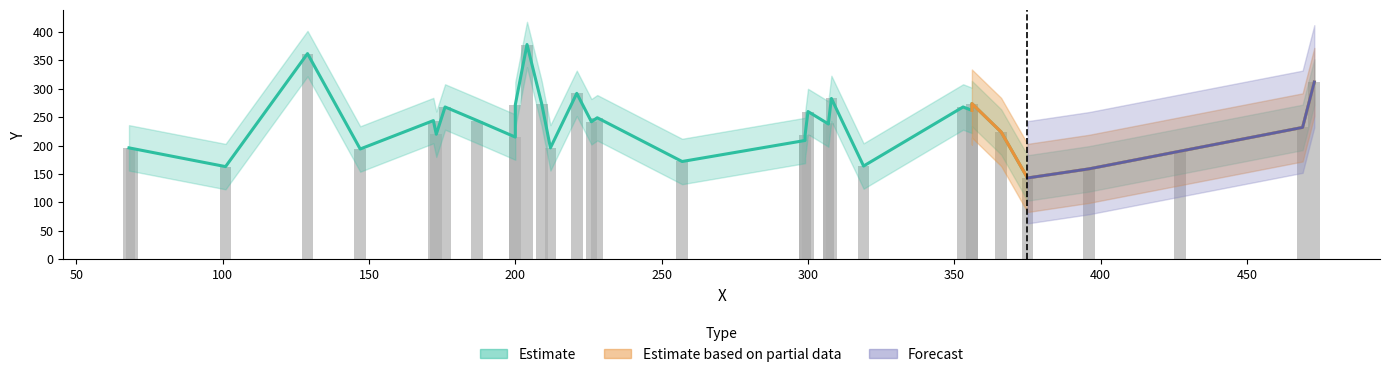

What is the average value?

238